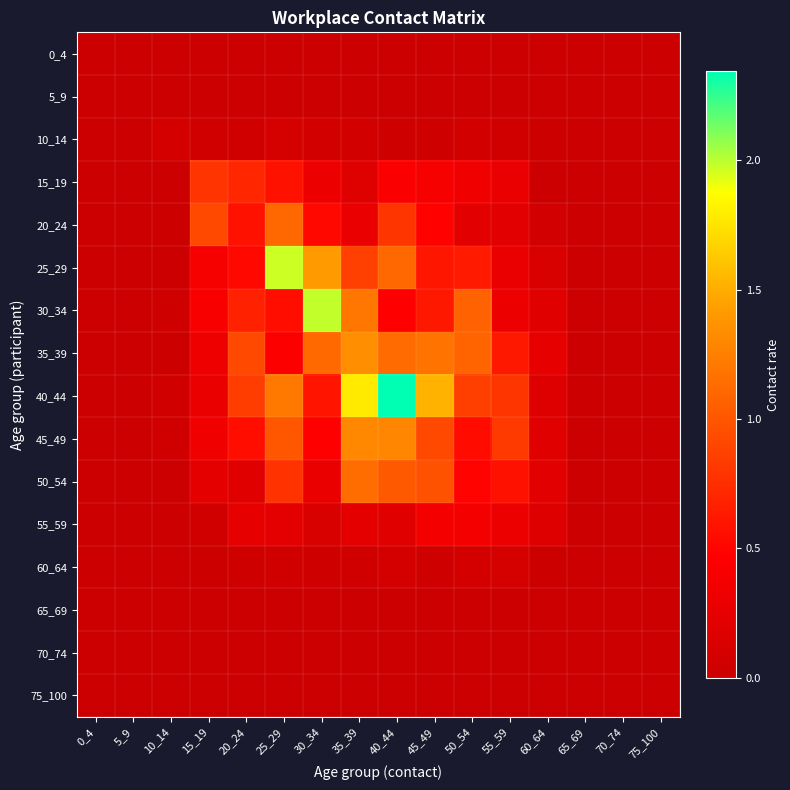

Which series has the largest total across all categories?

40_44